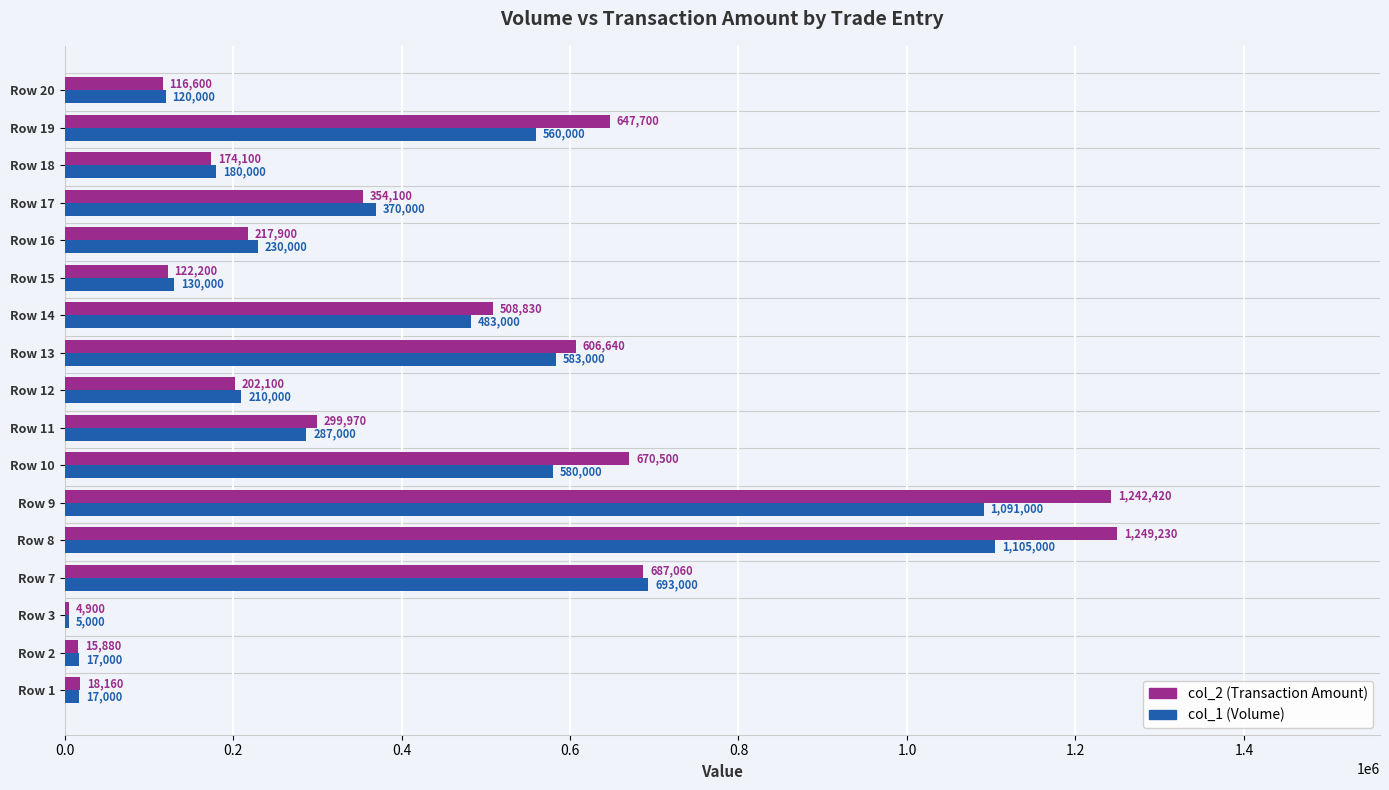

Is it true that col_1 (Volume) equals 130000 at Row 15?

True